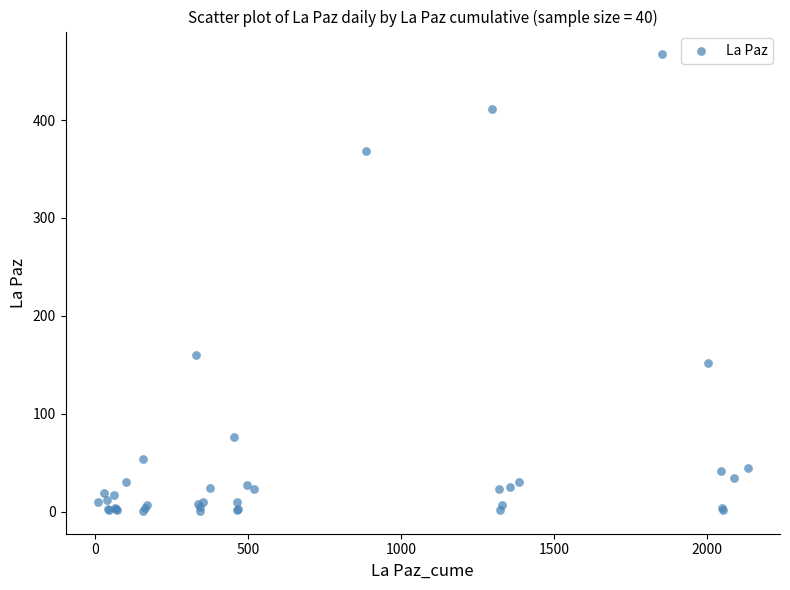

What Y value in the scatter plot is closest to 234?

160